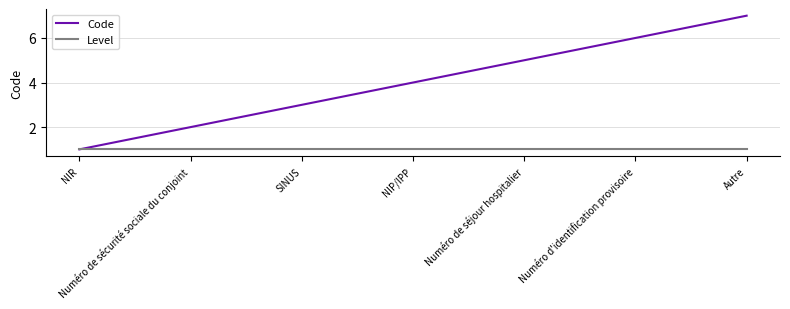

Which series has the largest total across all categories?

Code